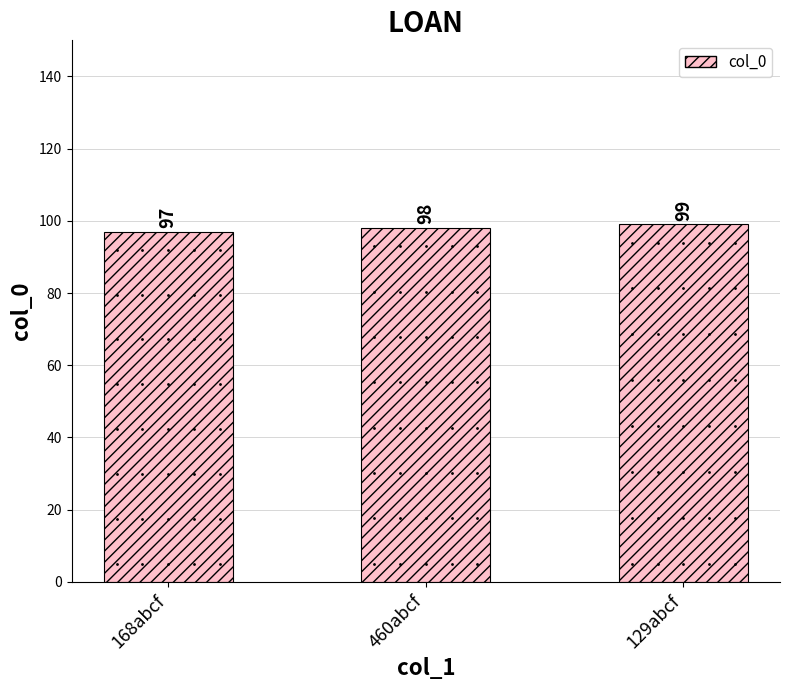

Approximately how many times larger is the value at 168abcf compared to 460abcf?

1.0